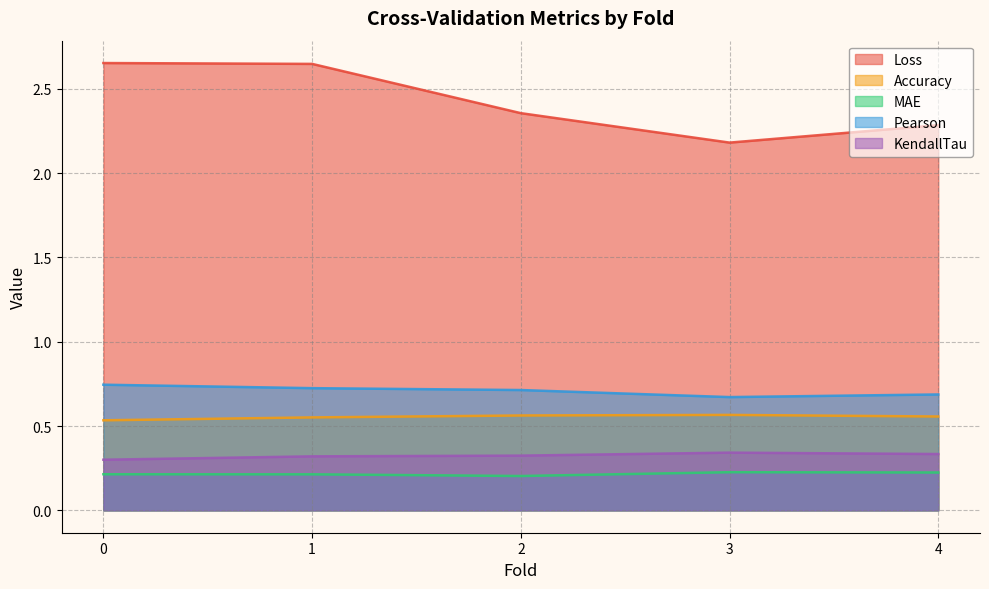

What is the maximum value for Accuracy?

0.6